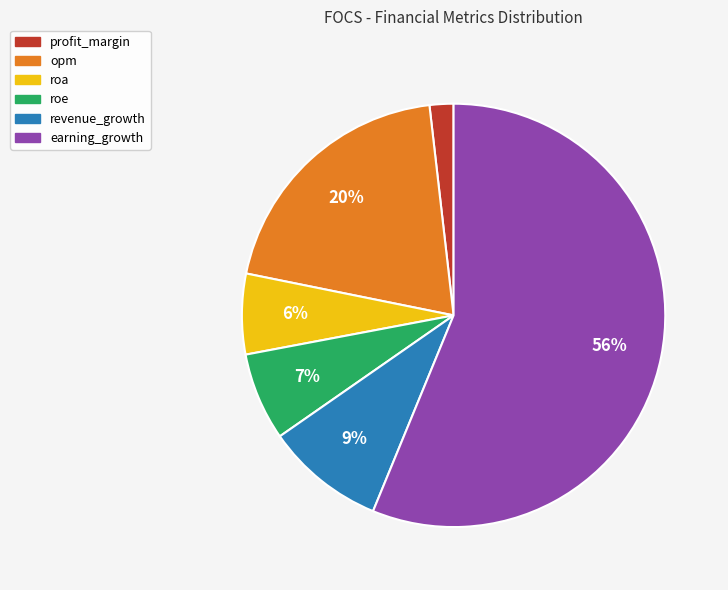

Is it true that earning_growth is 70% of the pie?

False